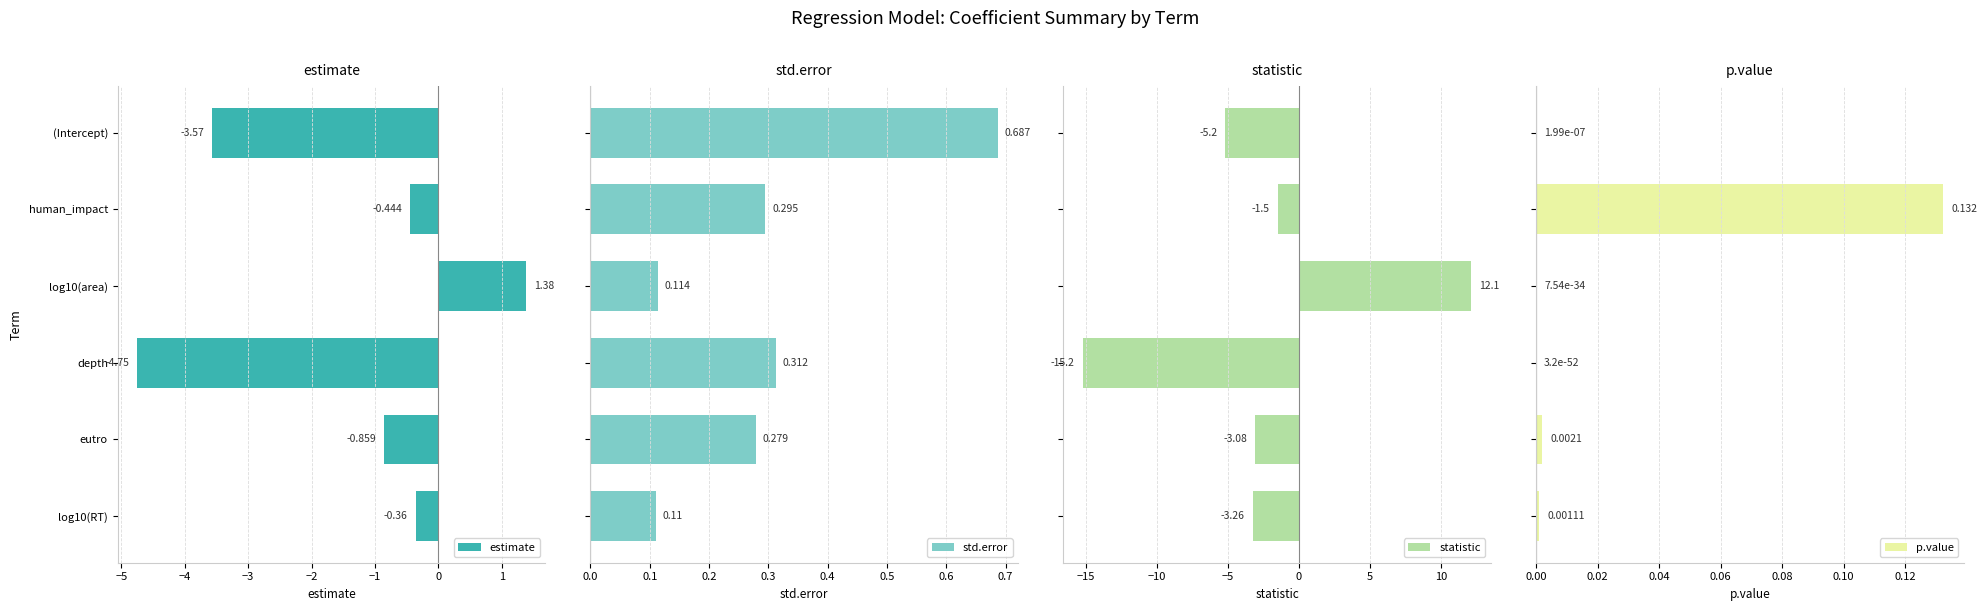

At which label is estimate closest to -1?

eutro